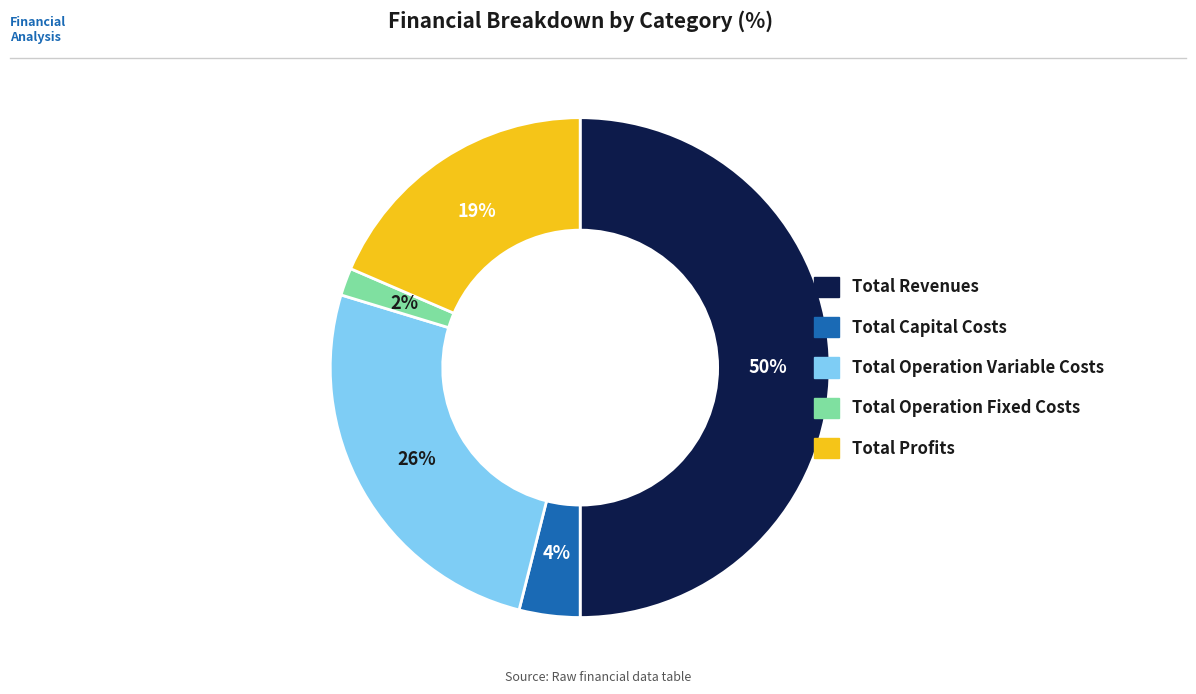

The Total Capital Costs slice represents 4% of the pie. True or false?

True